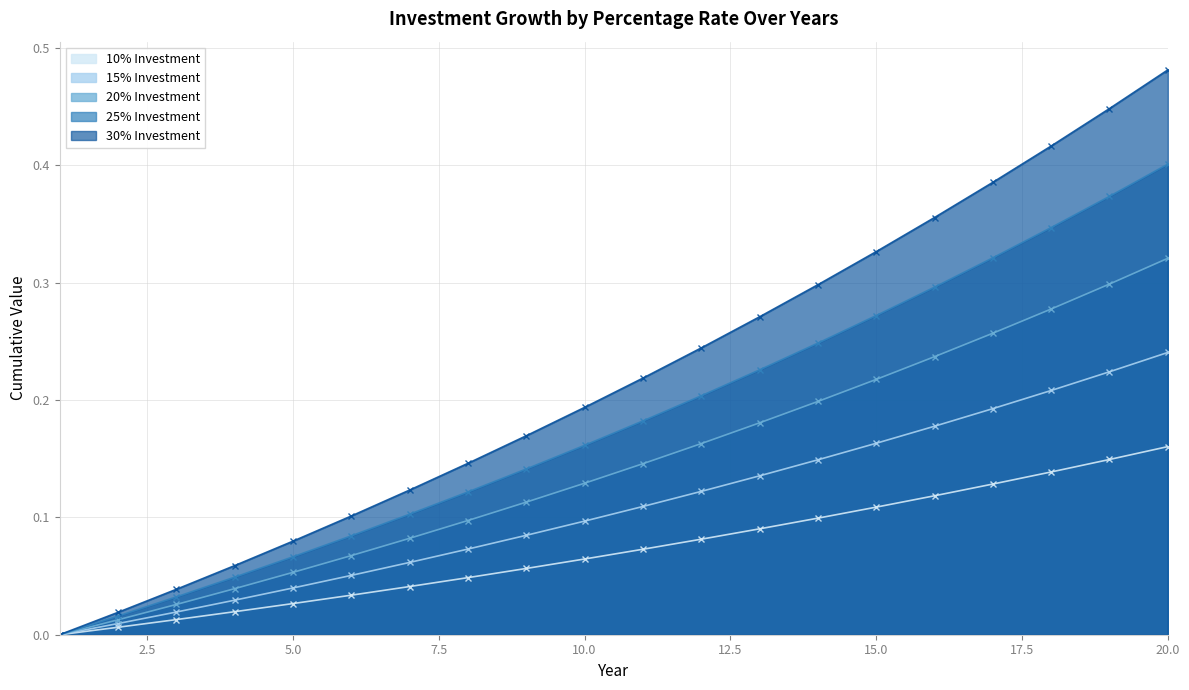

What is the value of the 30% Investment point at the 10th from the left?

0.2